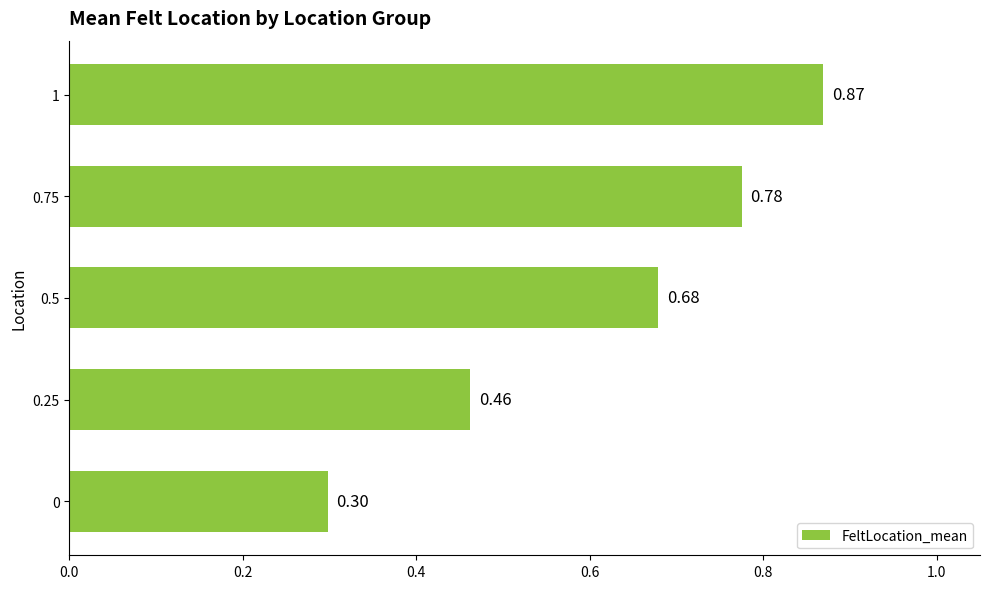

What is the change in value from 0.25 to 0.75?

+0.3